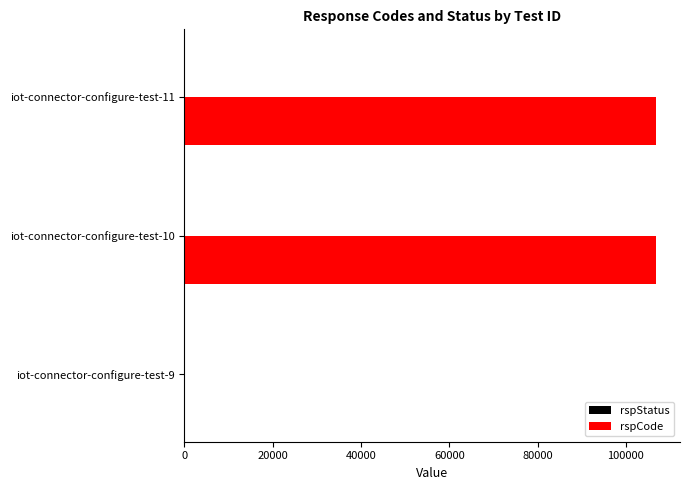

The value of rspCode at iot-connector-configure-test-10 is 106901. True or false?

True